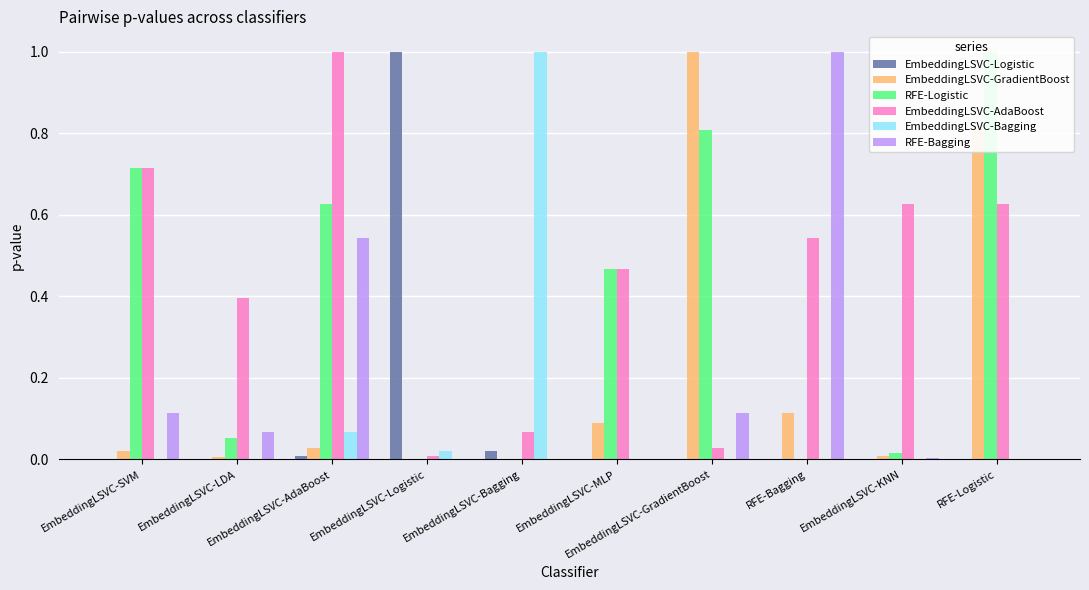

Reading left to right, list all the values displayed in this chart.

EmbeddingLSVC-Logistic: EmbeddingLSVC-SVM=0.0	EmbeddingLSVC-LDA=0.0	EmbeddingLSVC-AdaBoost=0.0	EmbeddingLSVC-Logistic=1.0	EmbeddingLSVC-Bagging=0.0	EmbeddingLSVC-MLP=0.0	EmbeddingLSVC-GradientBoost=0.0	RFE-Bagging=0.0	EmbeddingLSVC-KNN=0.0	RFE-Logistic=0.0
EmbeddingLSVC-GradientBoost: EmbeddingLSVC-SVM=0.0	EmbeddingLSVC-LDA=0.0	EmbeddingLSVC-AdaBoost=0.0	EmbeddingLSVC-Logistic=0.0	EmbeddingLSVC-Bagging=0.0	EmbeddingLSVC-MLP=0.1	EmbeddingLSVC-GradientBoost=1.0	RFE-Bagging=0.1	EmbeddingLSVC-KNN=0.0	RFE-Logistic=0.8
RFE-Logistic: EmbeddingLSVC-SVM=0.7	EmbeddingLSVC-LDA=0.1	EmbeddingLSVC-AdaBoost=0.6	EmbeddingLSVC-Logistic=0.0	EmbeddingLSVC-Bagging=0.0	EmbeddingLSVC-MLP=0.5	EmbeddingLSVC-GradientBoost=0.8	RFE-Bagging=0.0	EmbeddingLSVC-KNN=0.0	RFE-Logistic=1.0
EmbeddingLSVC-AdaBoost: EmbeddingLSVC-SVM=0.7	EmbeddingLSVC-LDA=0.4	EmbeddingLSVC-AdaBoost=1.0	EmbeddingLSVC-Logistic=0.0	EmbeddingLSVC-Bagging=0.1	EmbeddingLSVC-MLP=0.5	EmbeddingLSVC-GradientBoost=0.0	RFE-Bagging=0.5	EmbeddingLSVC-KNN=0.6	RFE-Logistic=0.6
EmbeddingLSVC-Bagging: EmbeddingLSVC-SVM=0.0	EmbeddingLSVC-LDA=0.0	EmbeddingLSVC-AdaBoost=0.1	EmbeddingLSVC-Logistic=0.0	EmbeddingLSVC-Bagging=1.0	EmbeddingLSVC-MLP=0.0	EmbeddingLSVC-GradientBoost=0.0	RFE-Bagging=0.0	EmbeddingLSVC-KNN=0.0	RFE-Logistic=0.0
RFE-Bagging: EmbeddingLSVC-SVM=0.1	EmbeddingLSVC-LDA=0.1	EmbeddingLSVC-AdaBoost=0.5	EmbeddingLSVC-Logistic=0.0	EmbeddingLSVC-Bagging=0.0	EmbeddingLSVC-MLP=0.0	EmbeddingLSVC-GradientBoost=0.1	RFE-Bagging=1.0	EmbeddingLSVC-KNN=0.0	RFE-Logistic=0.0